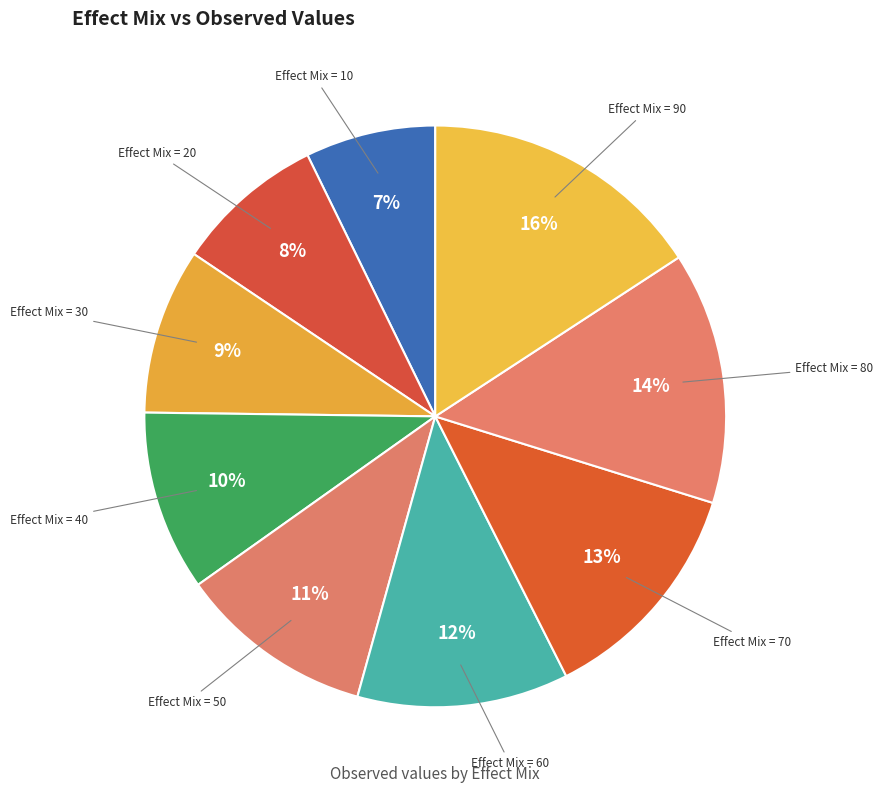

To the nearest percent, what portion does Effect Mix = 90 represent?

16%